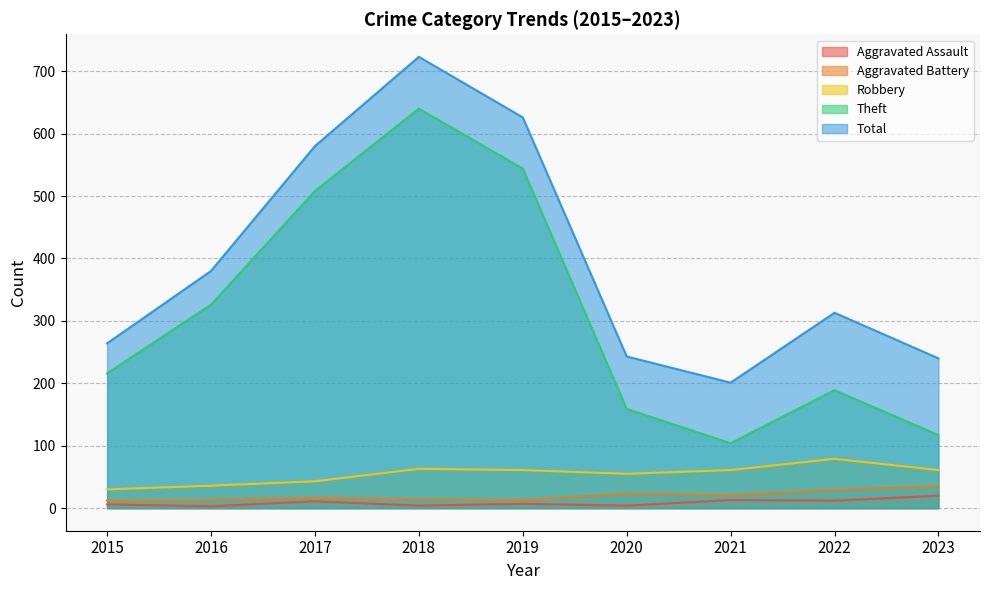

Rank the categories by Aggravated Battery value from lowest to highest.

2015, 2016, 2019, 2018, 2017, 2021, 2020, 2022, 2023